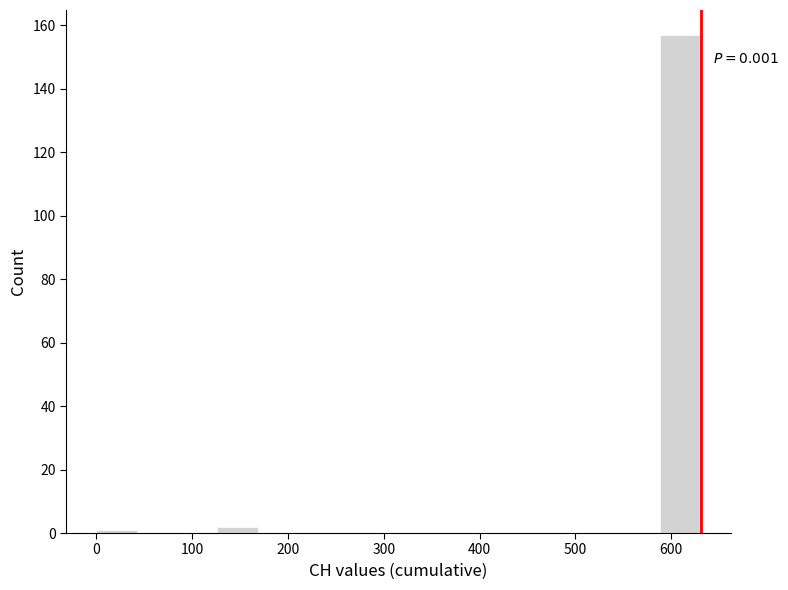

Which range on the x-axis has the tallest bar?

590 to 630